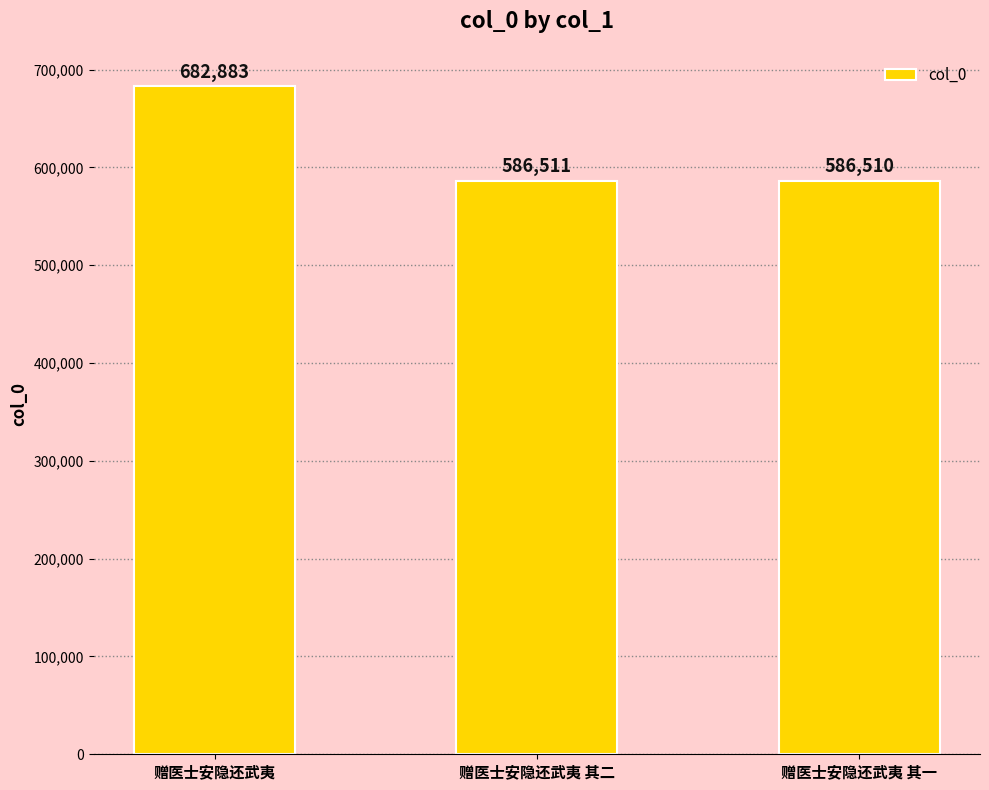

Between 赠医士安隐还武夷 and 赠医士安隐还武夷 其一, which is larger?

赠医士安隐还武夷